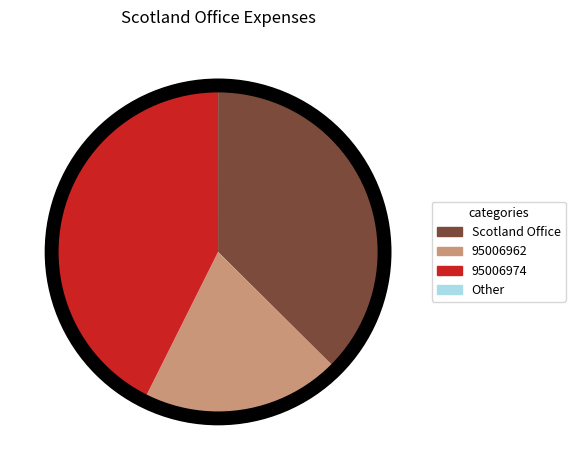

What is the largest slice in the pie chart?

95006974